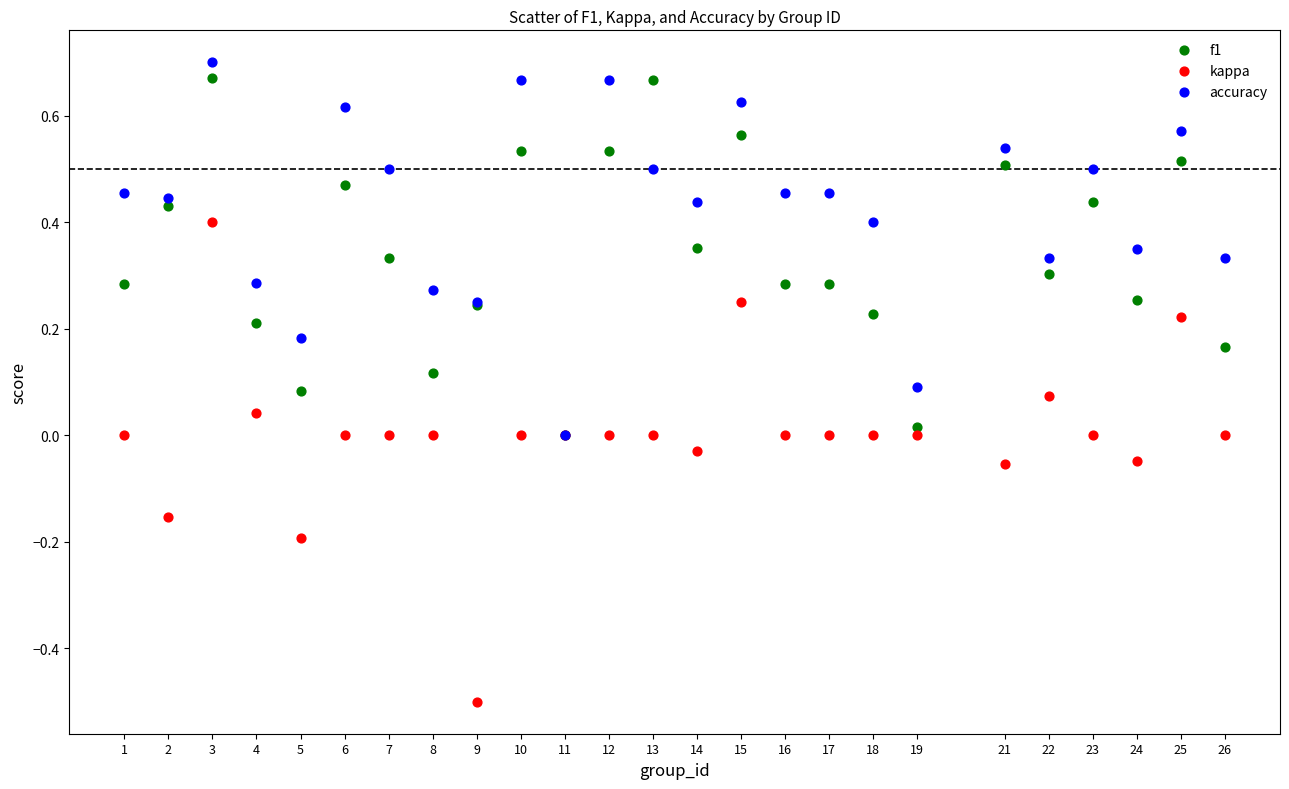

Which series reaches the minimum Y coordinate?

kappa